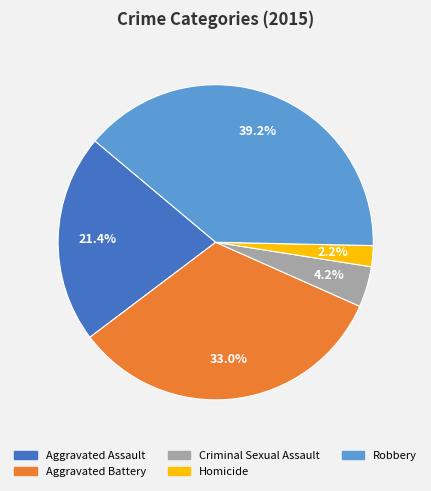

How many slices are in this pie chart?

5